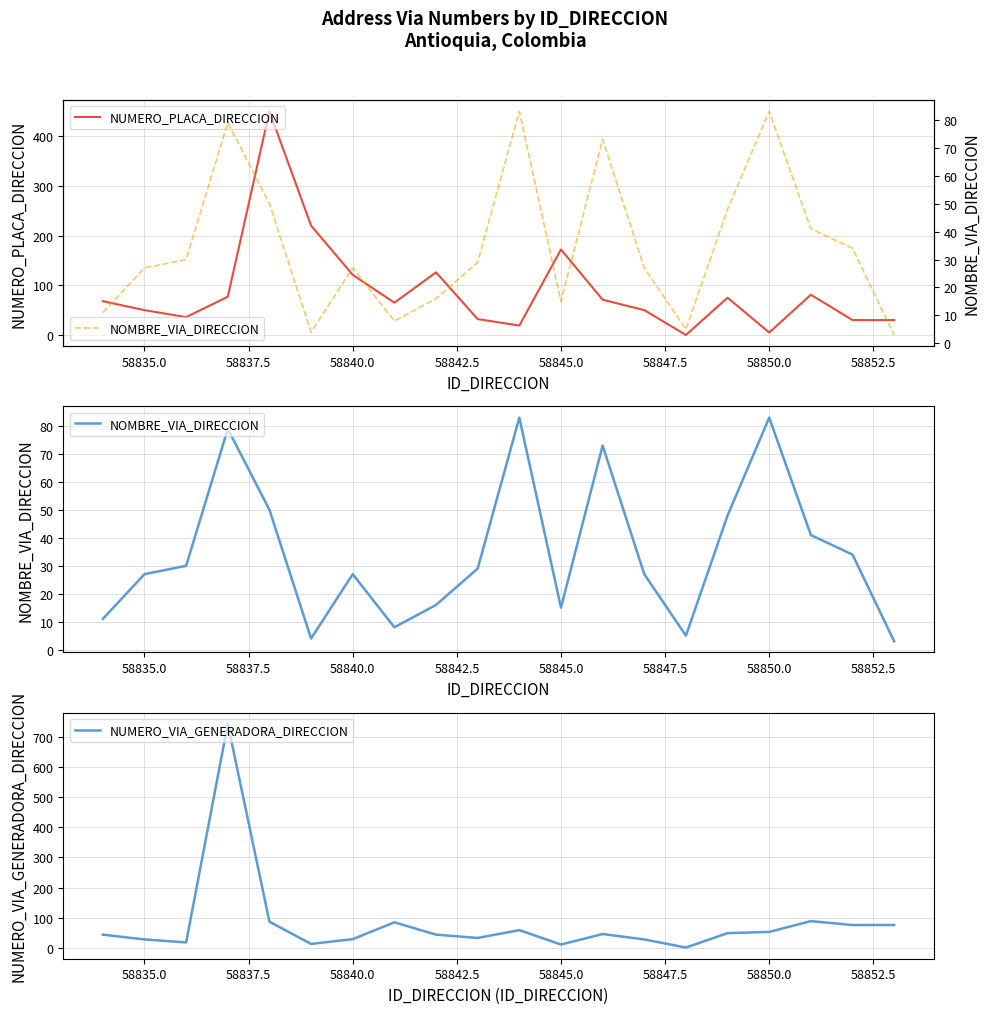

Count the number of data series in this chart.

3